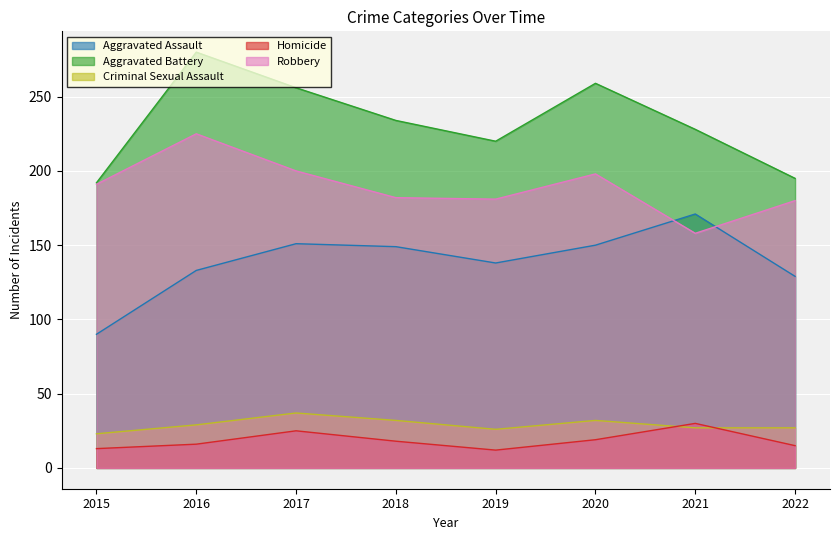

Reading right to left, transcribe all the data shown in this chart.

Aggravated Assault: 2022=129	2021=171	2020=150	2019=138	2018=149	2017=151	2016=133	2015=90
Aggravated Battery: 2022=195	2021=228	2020=259	2019=220	2018=234	2017=256	2016=280	2015=192
Criminal Sexual Assault: 2022=27	2021=27	2020=32	2019=26	2018=32	2017=37	2016=29	2015=23
Homicide: 2022=15	2021=30	2020=19	2019=12	2018=18	2017=25	2016=16	2015=13
Robbery: 2022=180	2021=158	2020=198	2019=181	2018=182	2017=200	2016=225	2015=191